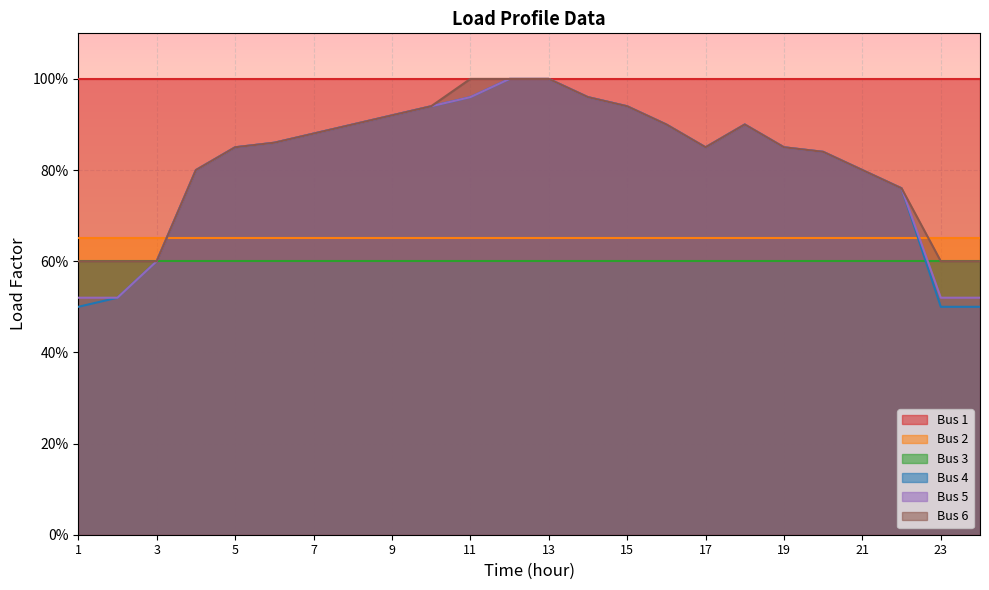

What is the sum of the Bus 6 values at 21 and 3?

1.4